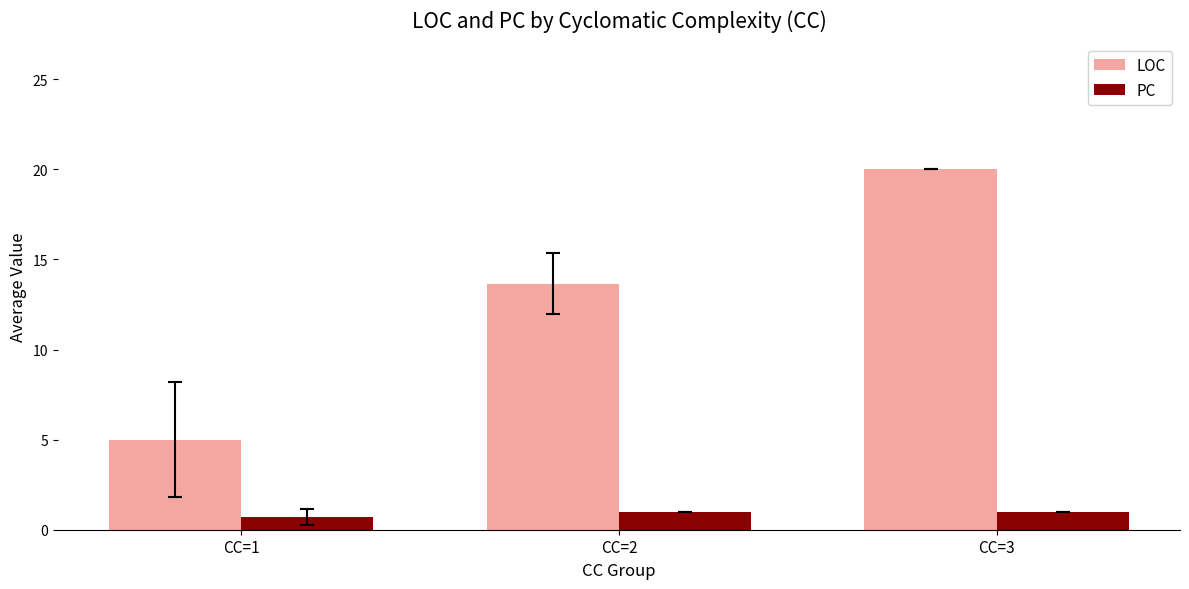

At which label does LOC reach its minimum?

CC=1